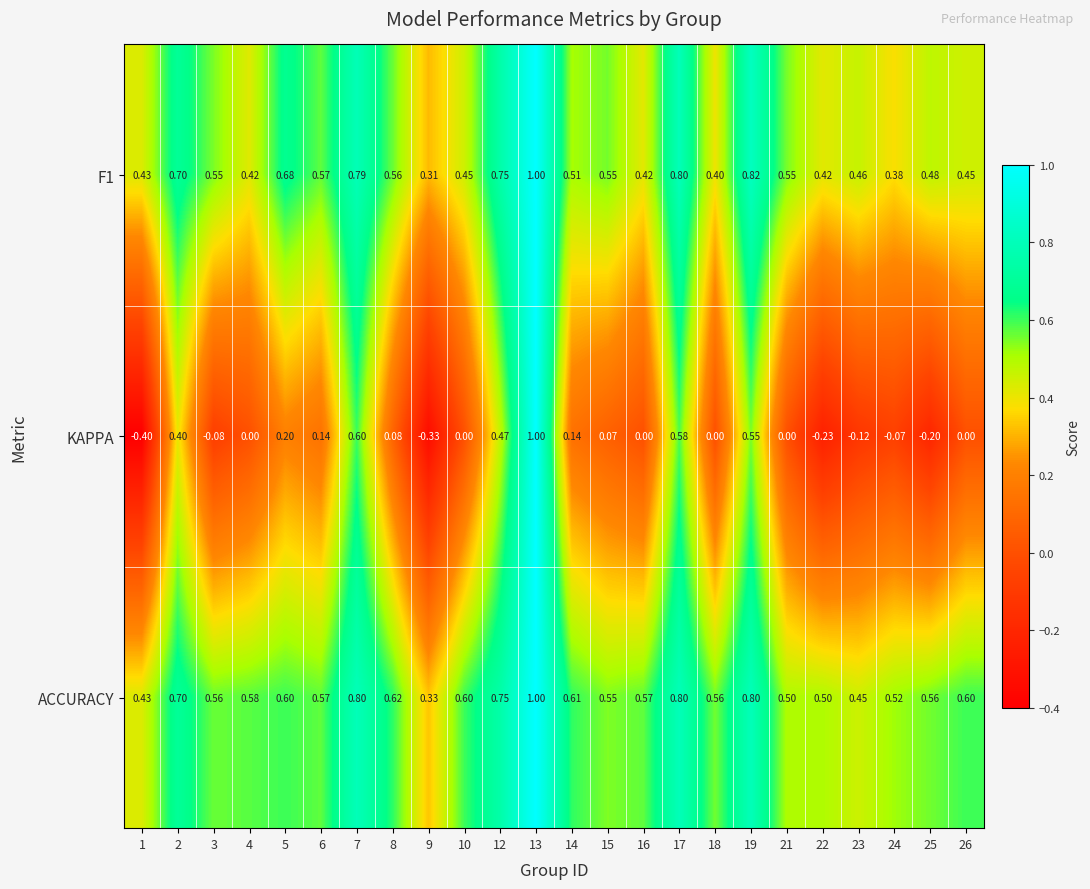

Is the value of KAPPA at 25 greater than the value of ACCURACY at 22?

No